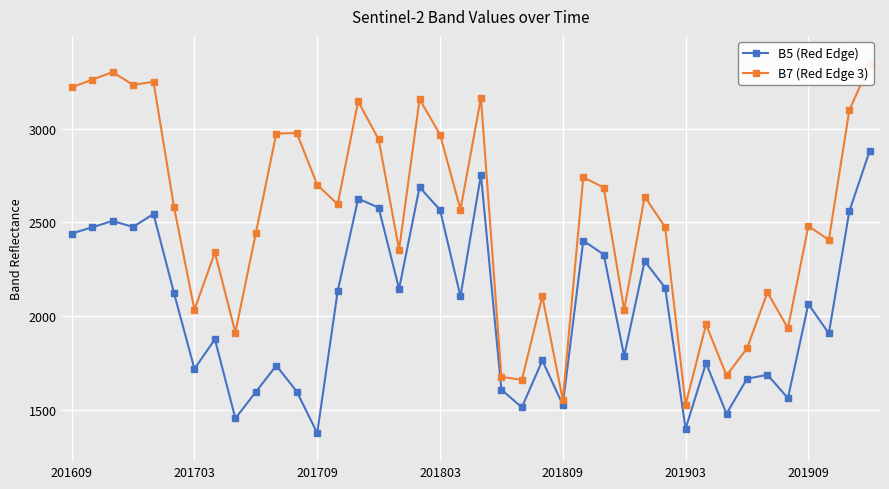

List the series in order of their overall mean, highest first.

B7 (Red Edge 3), B5 (Red Edge)